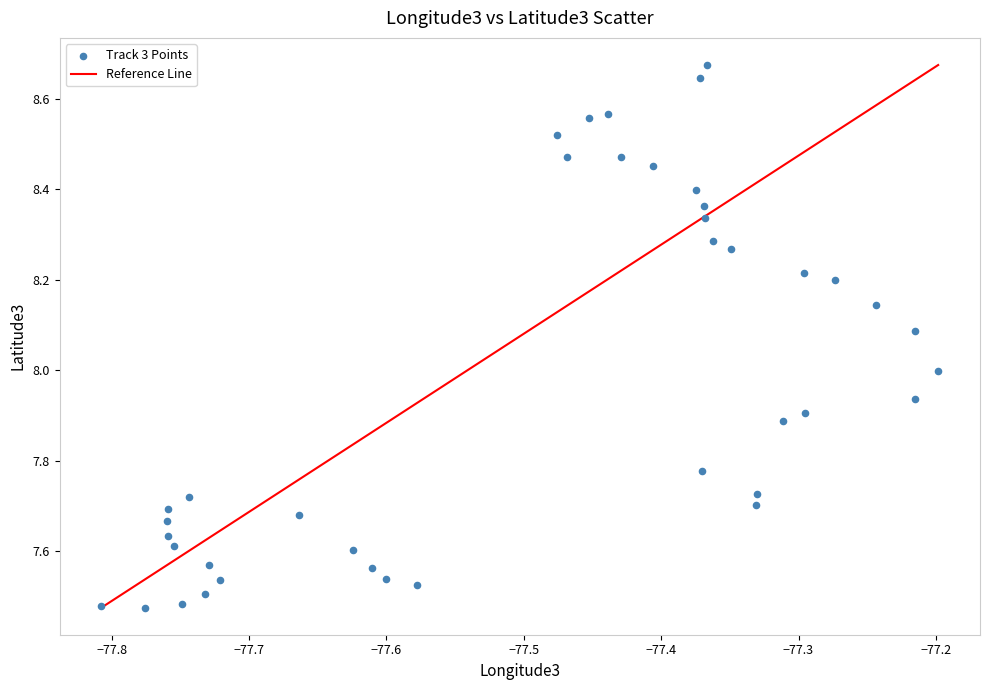

What is the range of Y values (max minus min)?

1.2